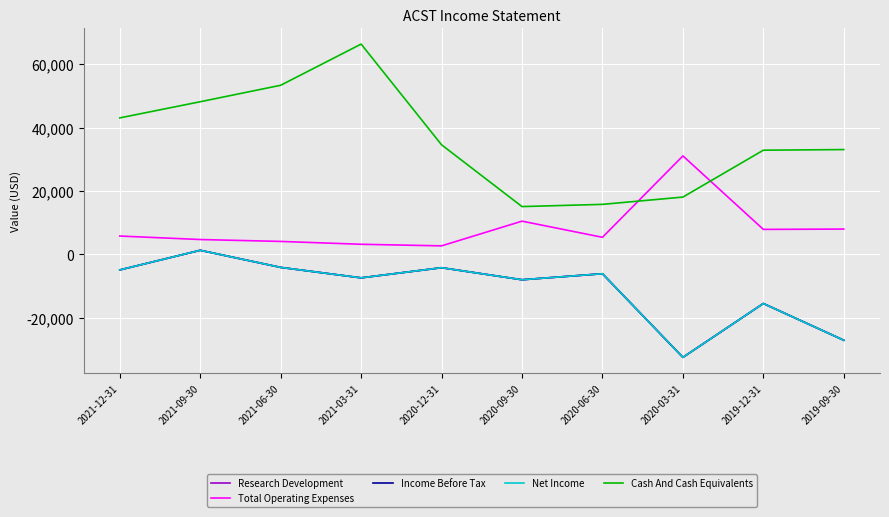

Does the chart display data point markers on the line(s)?

No